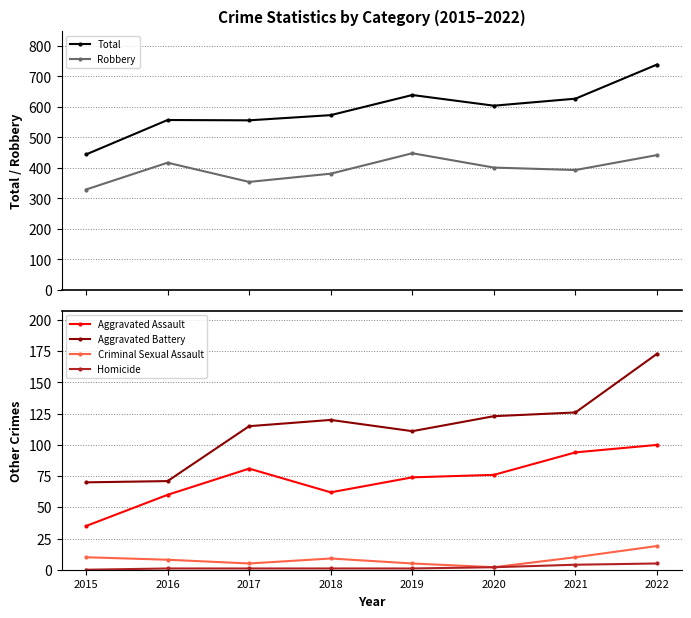

Is it true that Homicide equals 4 at 2021?

True